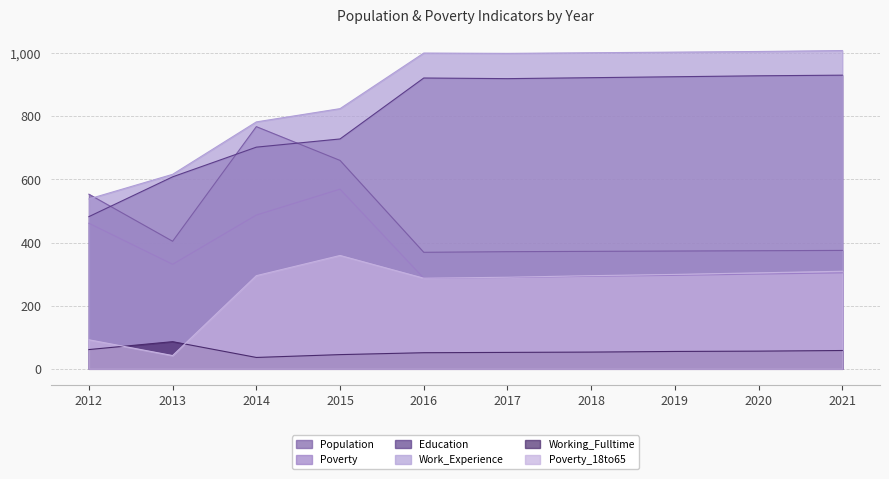

True or false: Working_Fulltime has more than 0 points higher than both neighbors.

True